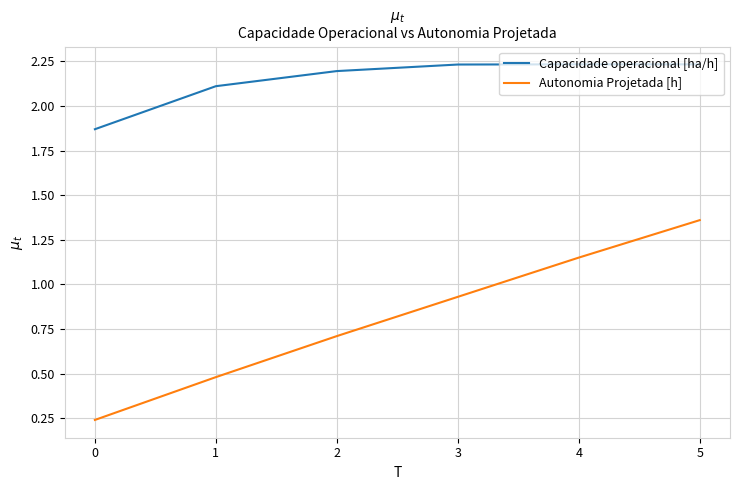

True or false: Capacidade operacional [ha/h] has more than 2 points higher than both neighbors.

False